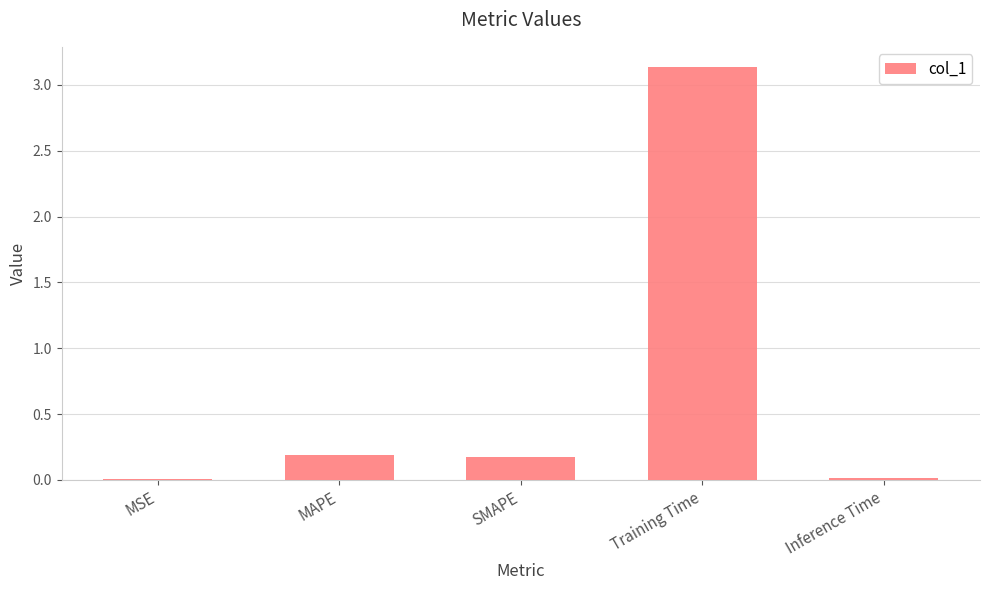

Count the number of categories in the chart.

5